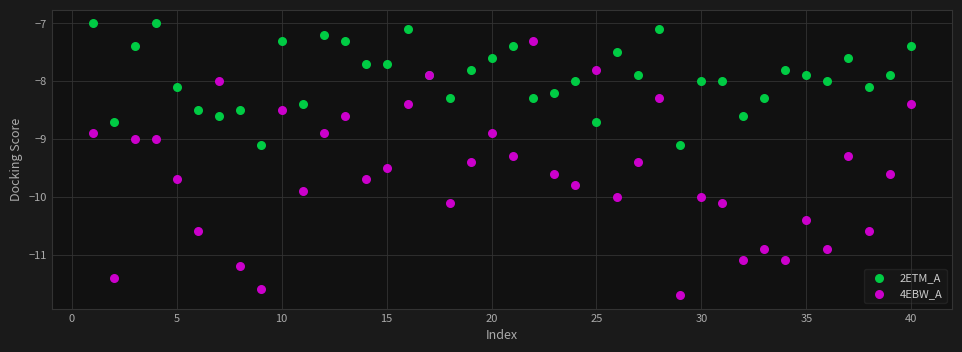

Which series has the widest spread of Y values?

4EBW_A